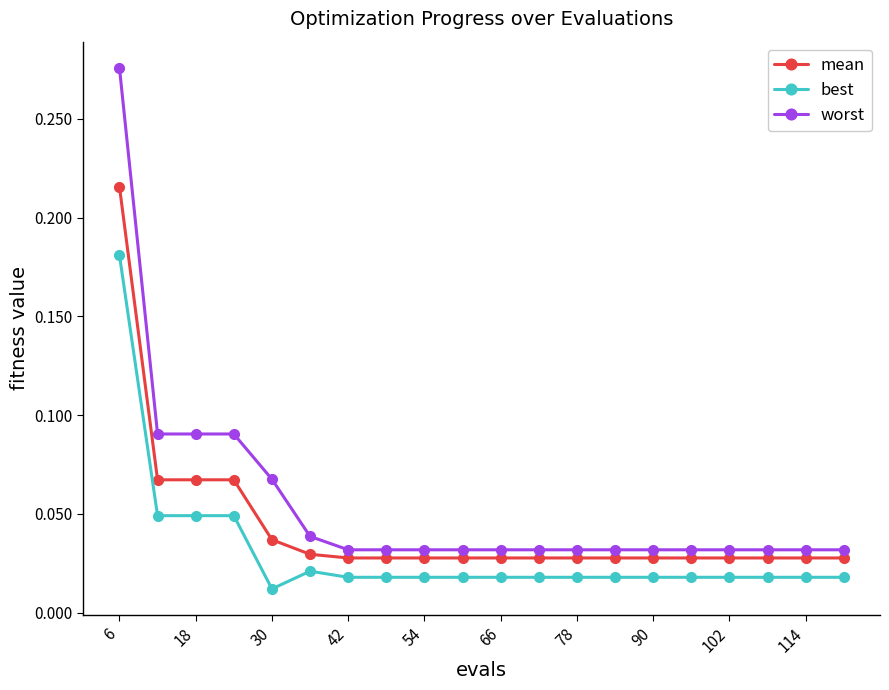

List the series in order of their peak value, highest first.

worst, mean, best